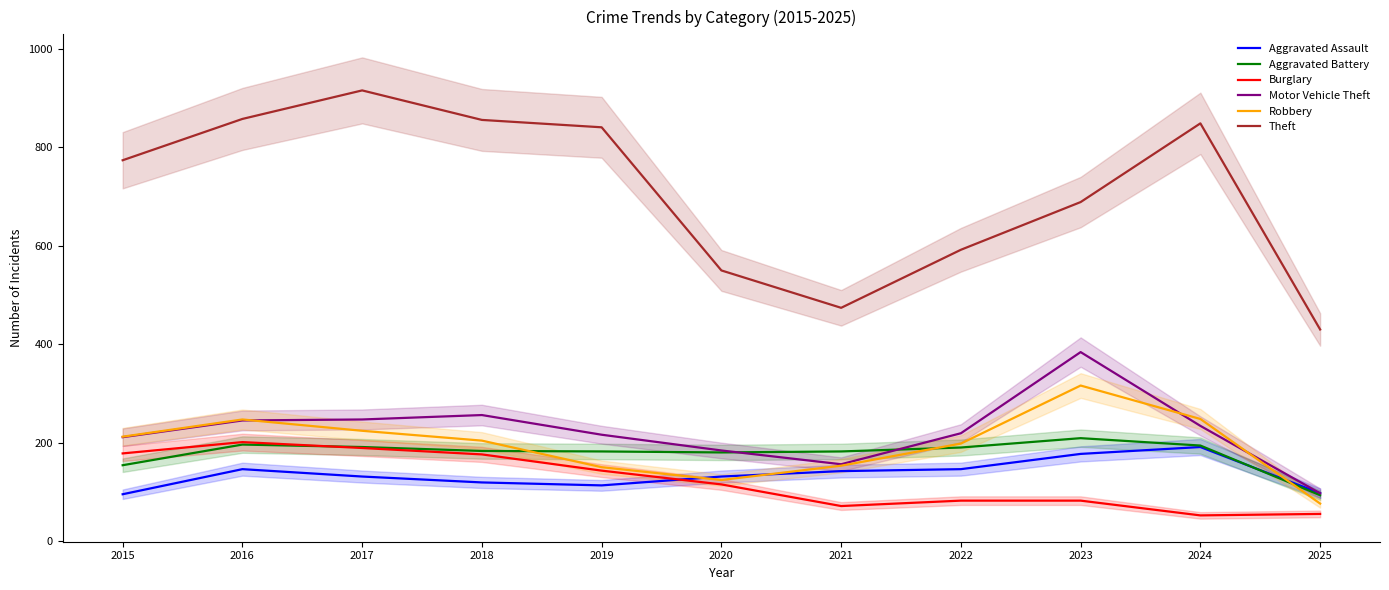

How many interior local peaks does the Robbery series have?

2